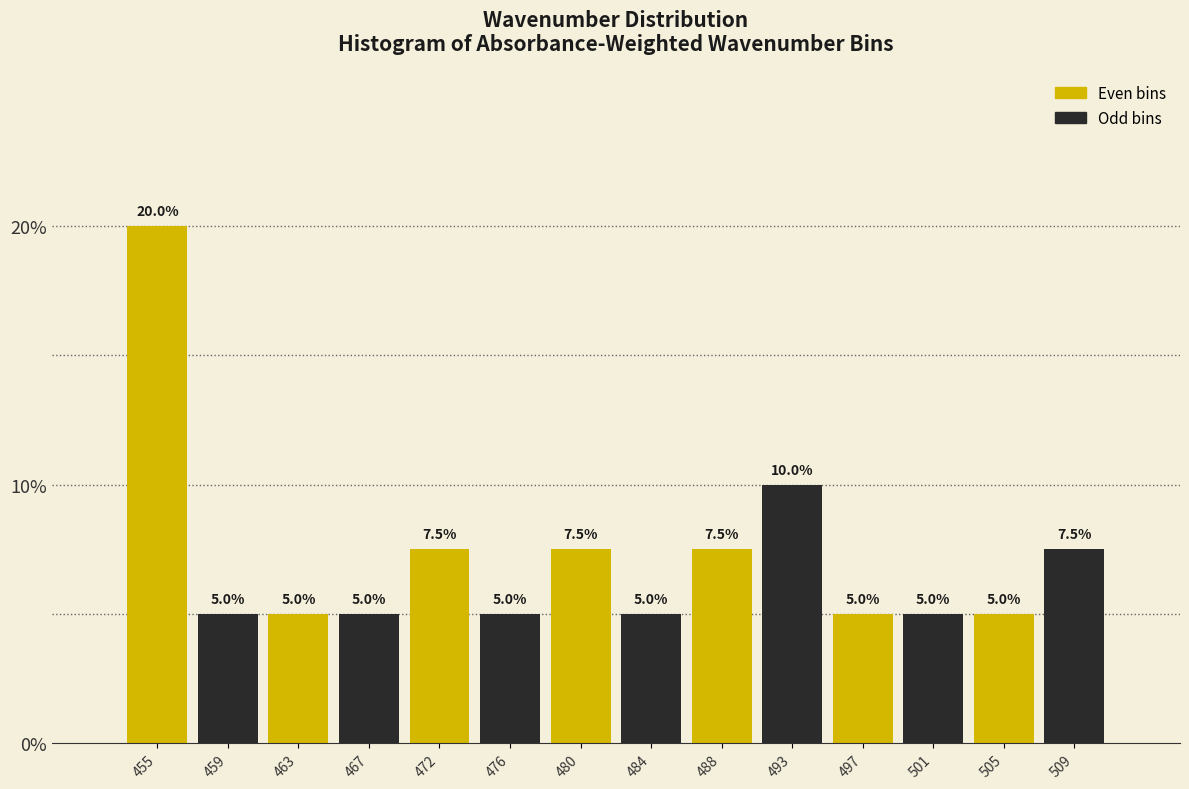

Reading left to right, list every bar in this chart as the range it spans on the x-axis followed by its height. The bar edges are not printed on the chart, so give them approximately, as read against the axis.

453.0 to 457.0: 20.0
457.0 to 461.0: 5.0
461.0 to 465.5: 5.0
465.5 to 469.5: 5.0
469.5 to 474.0: 7.5
474.0 to 478.0: 5.0
478.0 to 482.0: 7.5
482.0 to 486.5: 5.0
486.5 to 490.5: 7.5
490.5 to 495.0: 10.0
495.0 to 499.0: 5.0
499.0 to 503.0: 5.0
503.0 to 507.5: 5.0
507.5 to 511.5: 7.5